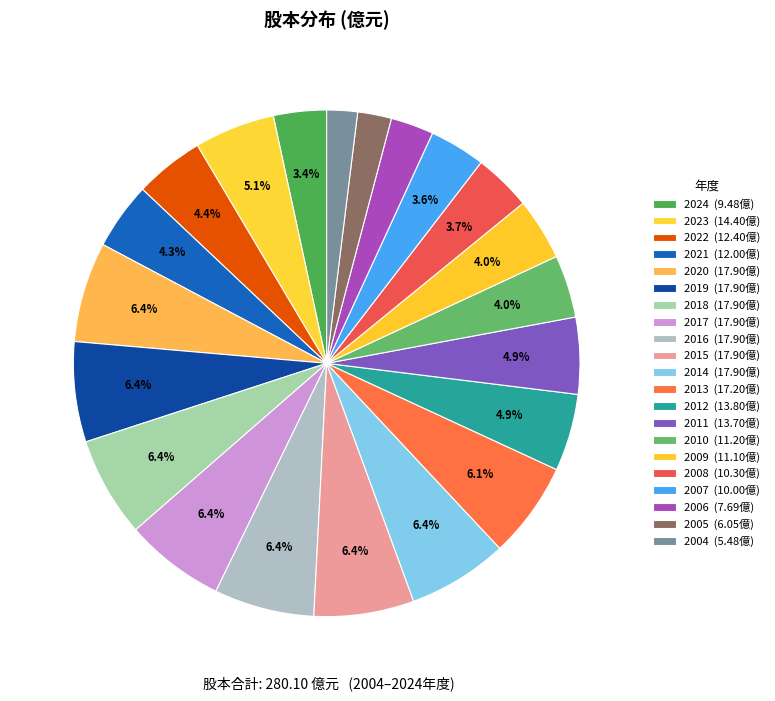

Which category has the biggest portion of the pie?

2020